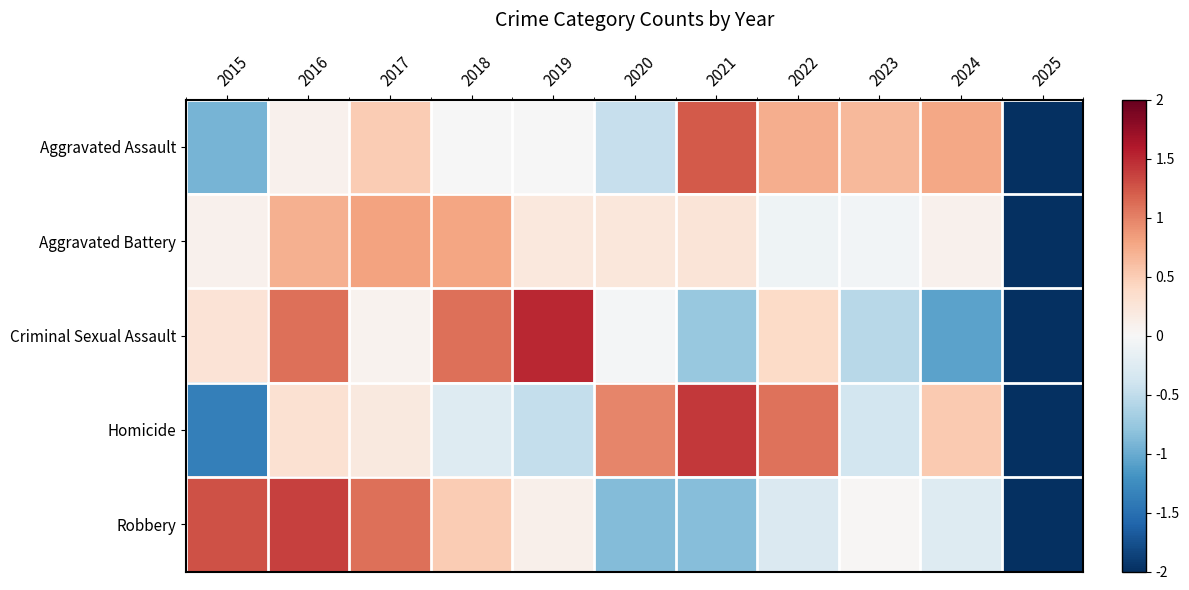

Reading left to right, transcribe all the data shown in this chart.

Aggravated Assault: 2015=-0.9	2016=0.1	2017=0.5	2018=-0.0	2019=-0.0	2020=-0.5	2021=1.2	2022=0.7	2023=0.6	2024=0.8	2025=-2.6
Aggravated Battery: 2015=0.1	2016=0.7	2017=0.8	2018=0.8	2019=0.2	2020=0.2	2021=0.3	2022=-0.1	2023=-0.1	2024=0.1	2025=-3.0
Criminal Sexual Assault: 2015=0.3	2016=1.1	2017=0.1	2018=1.1	2019=1.5	2020=-0.0	2021=-0.8	2022=0.4	2023=-0.6	2024=-1.1	2025=-2.0
Homicide: 2015=-1.4	2016=0.3	2017=0.2	2018=-0.3	2019=-0.5	2020=1.0	2021=1.4	2022=1.1	2023=-0.4	2024=0.5	2025=-2.0
Robbery: 2015=1.3	2016=1.4	2017=1.1	2018=0.5	2019=0.1	2020=-0.9	2021=-0.9	2022=-0.3	2023=0.0	2024=-0.3	2025=-2.1